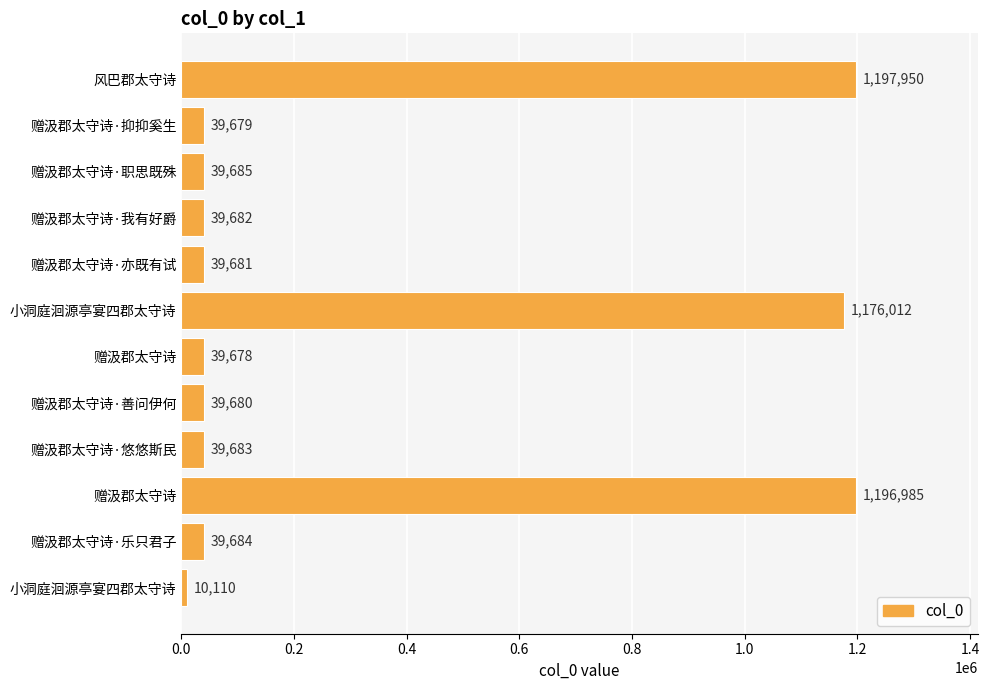

How many distinct data groups are displayed?

1